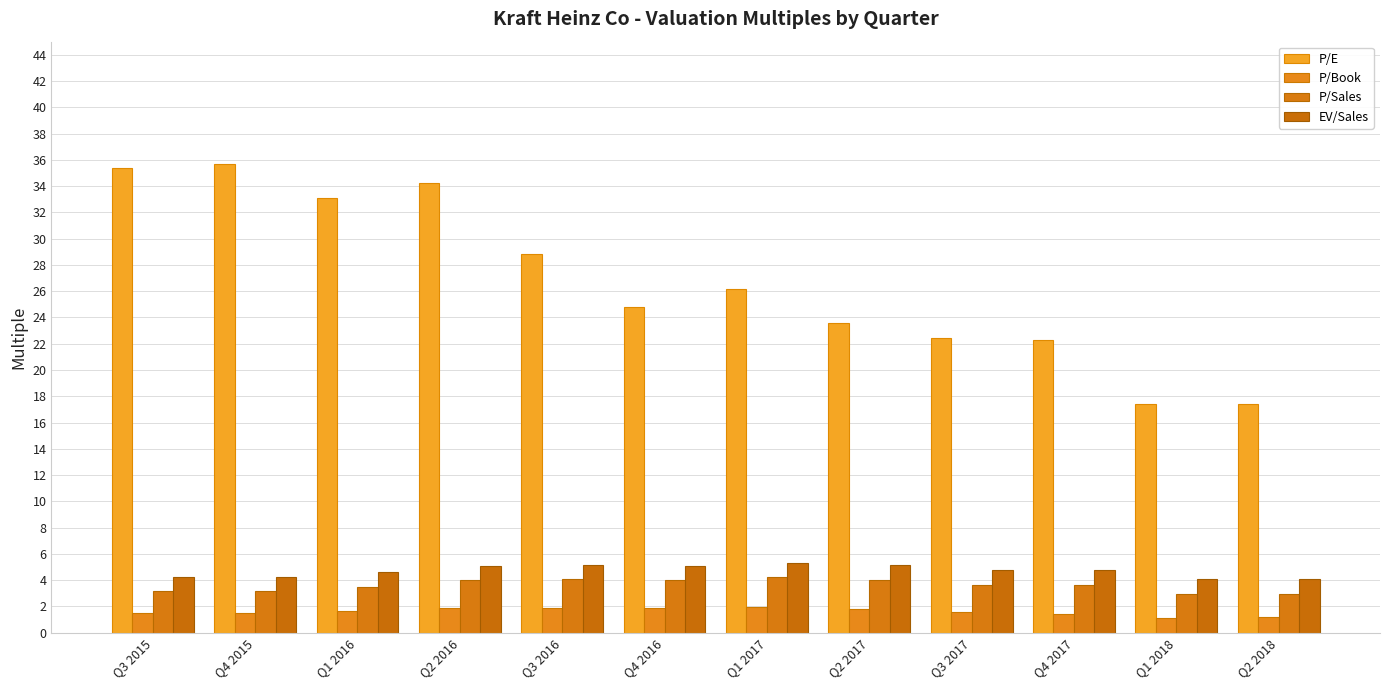

Count the number of data series in this chart.

4